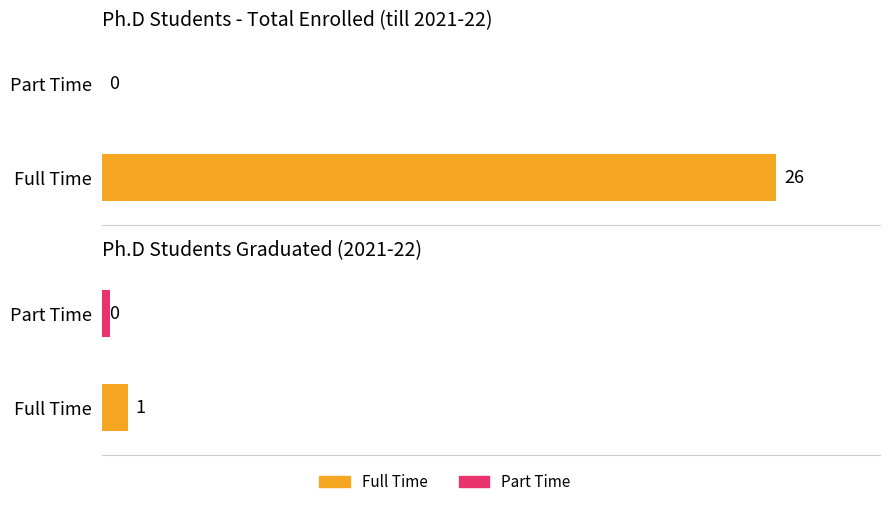

How many values in the Full Time series are below 26?

1